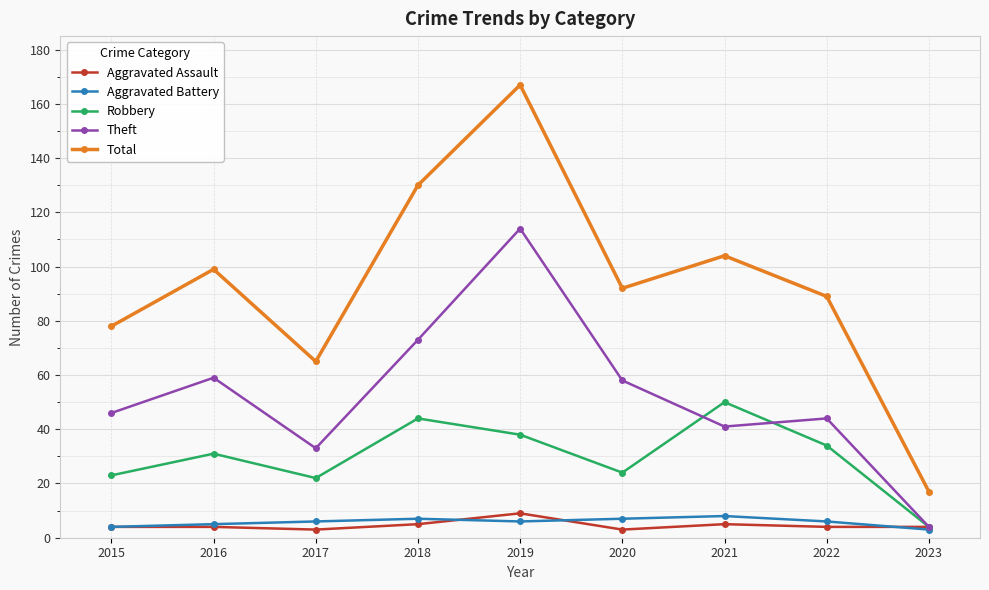

What is the total value across all series at 2022?

177